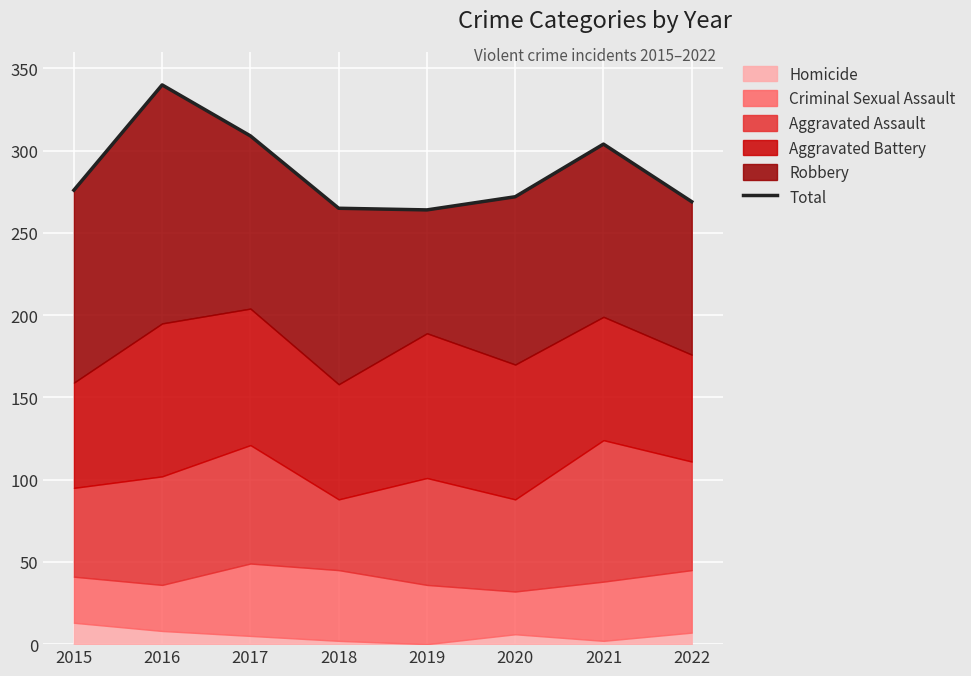

Between 2021 and 2018, which is larger?

2021